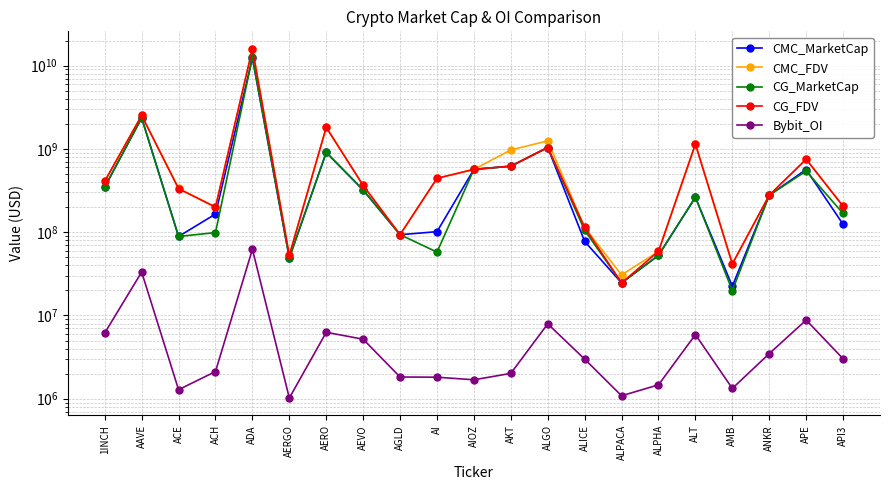

What is the maximum value shown in the chart?

15951861728.8